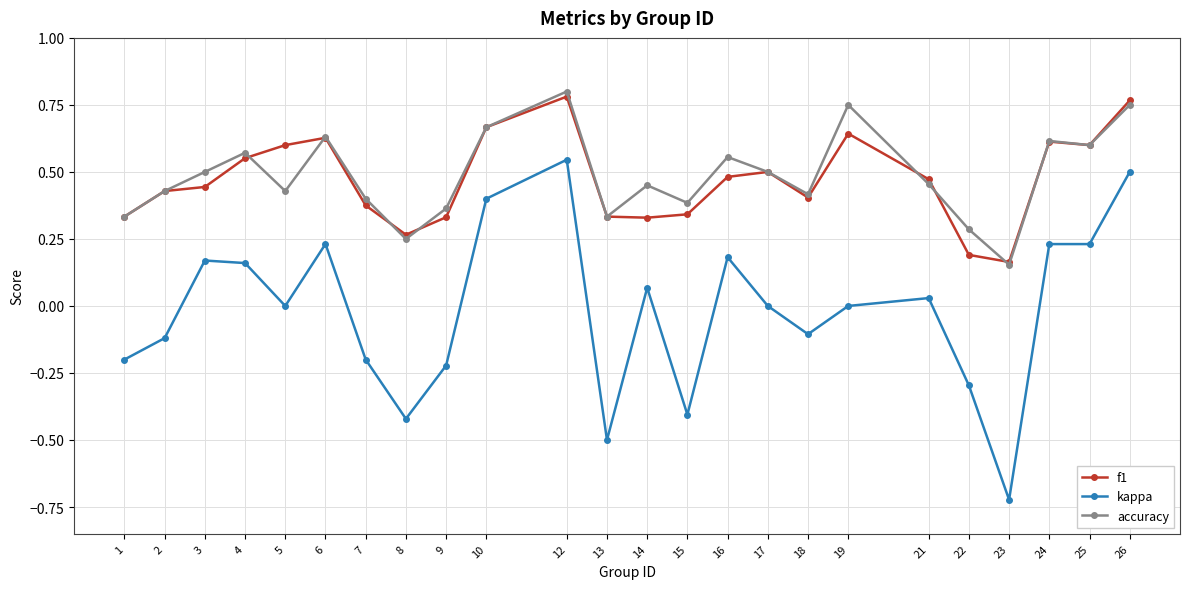

What is the sum of all accuracy values?

11.6